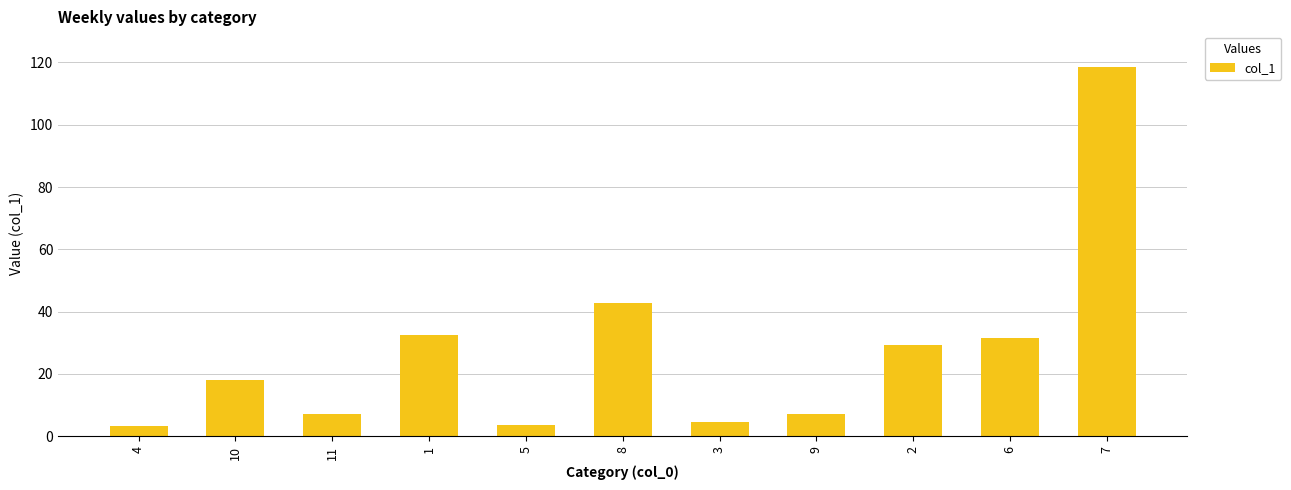

What is the greatest value displayed?

118.5